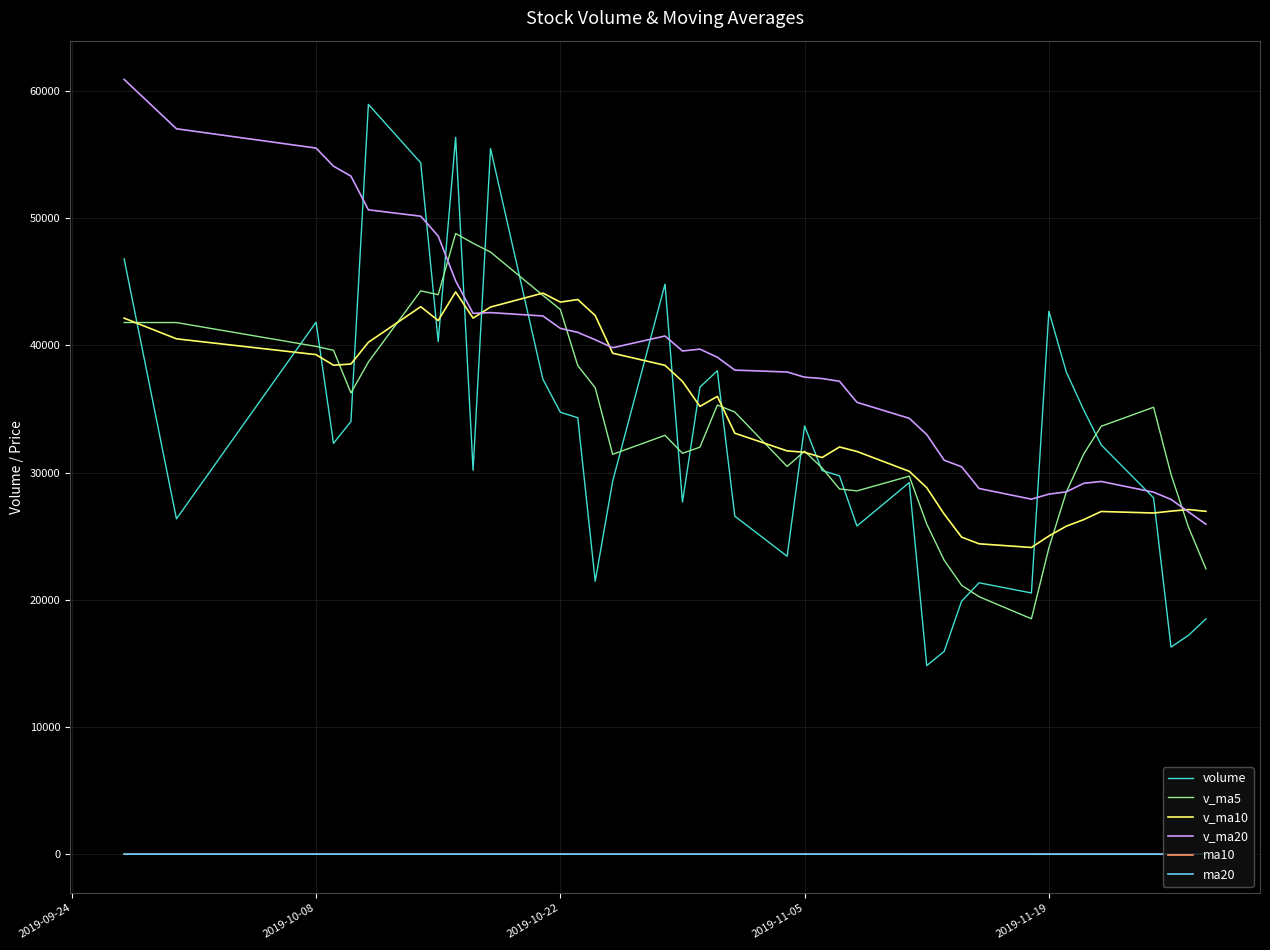

Which series ends up on top after the final intersection of ma10 and ma20?

ma20